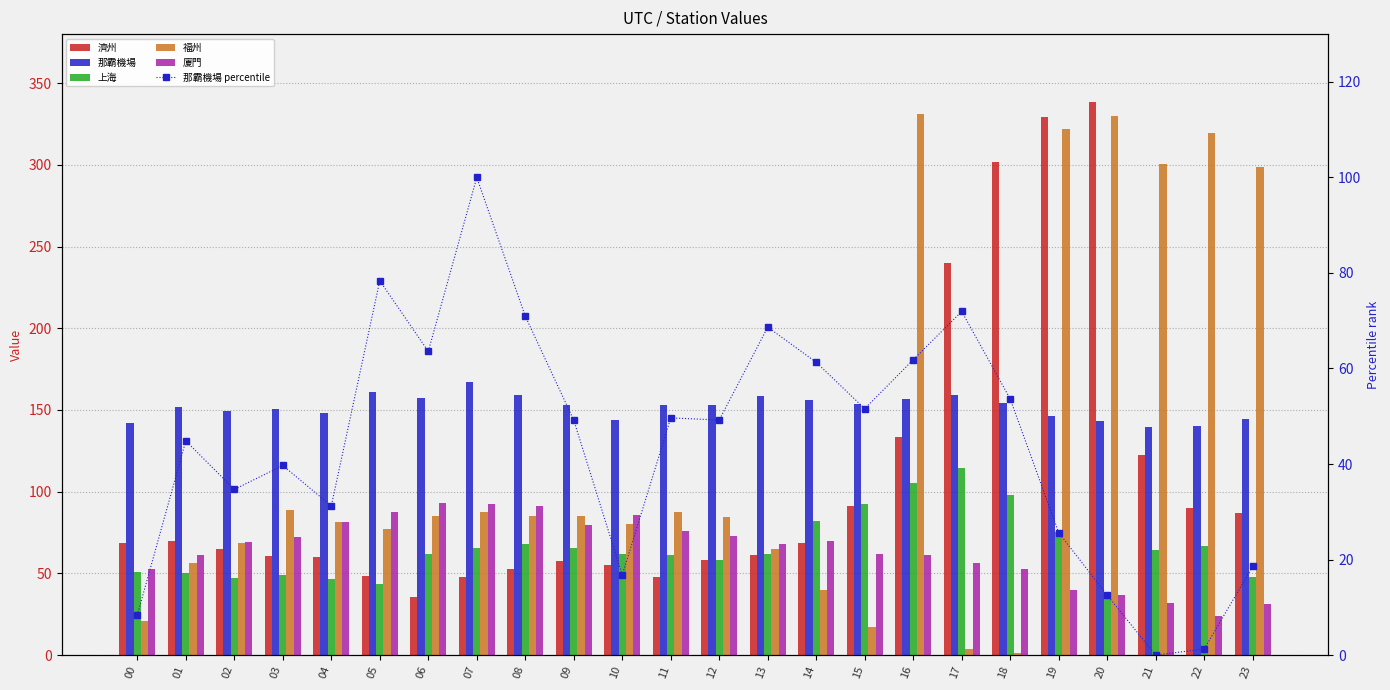

Where does the 那霸機場 percentile series first go above 49?

05